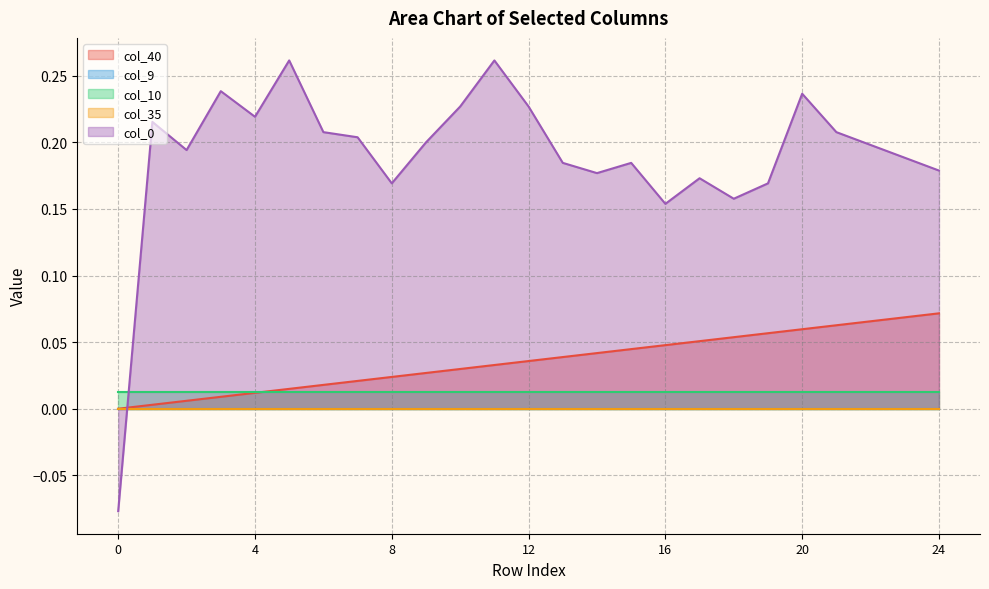

Where do col_35 and col_0 first cross each other?

0 and 1